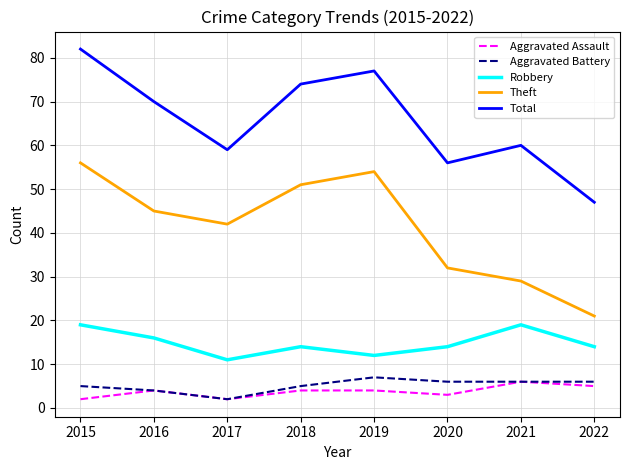

Which series changed the most between 2016 and 2020?

Total